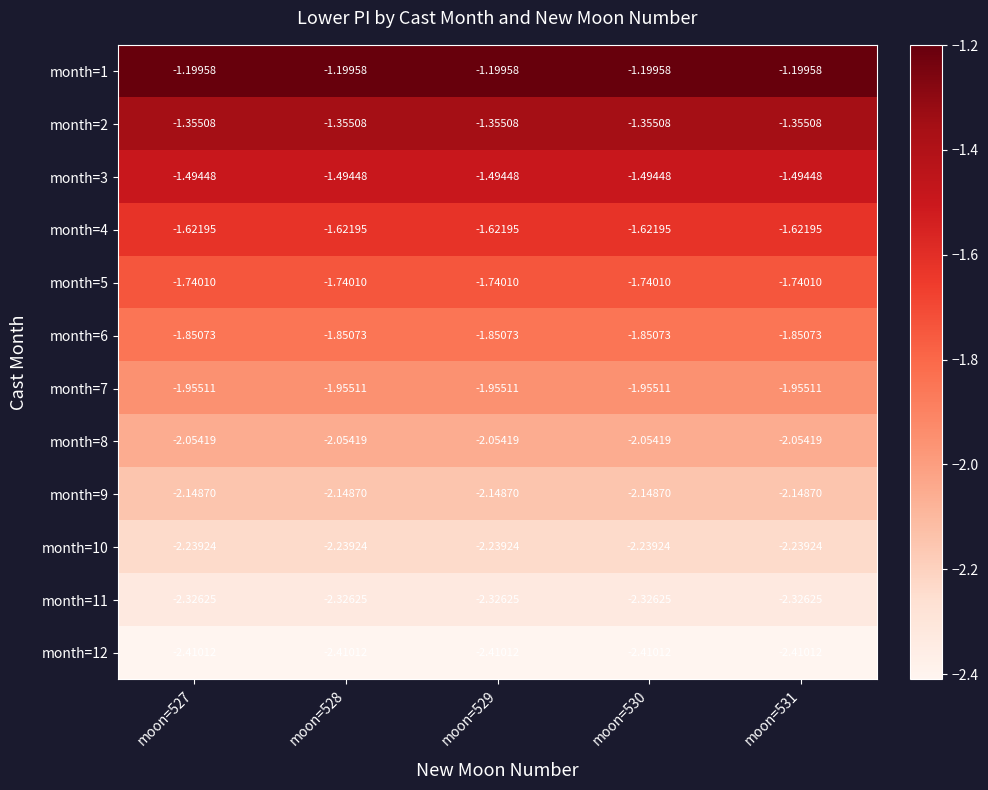

Is the value of month=9 at moon=528 greater than the value of month=3 at moon=531?

No